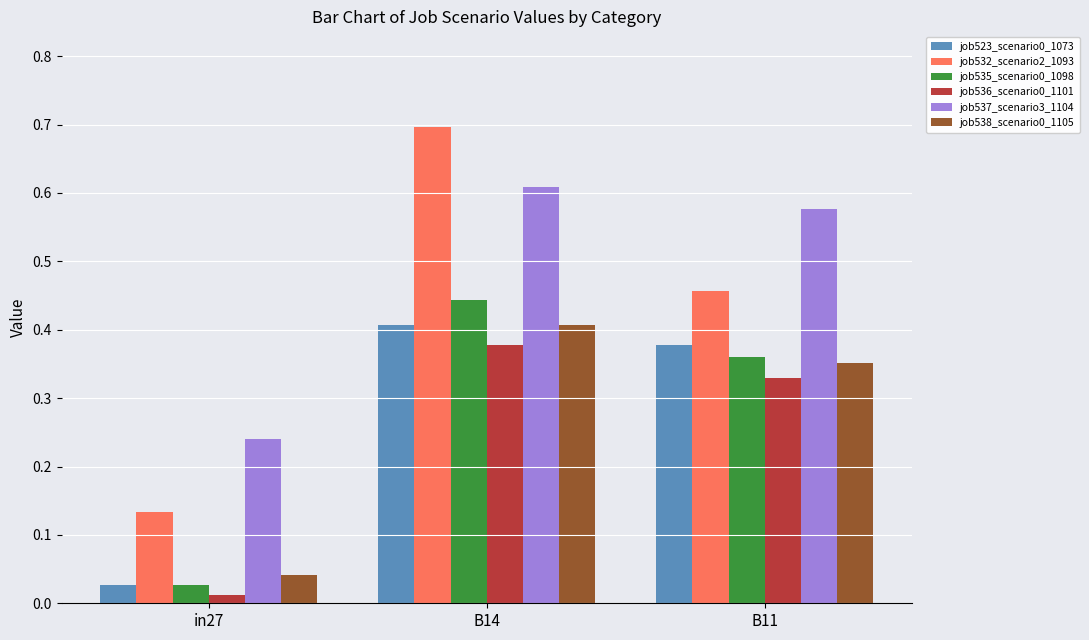

Which series has the largest range (max minus min)?

job532_scenario2_1093